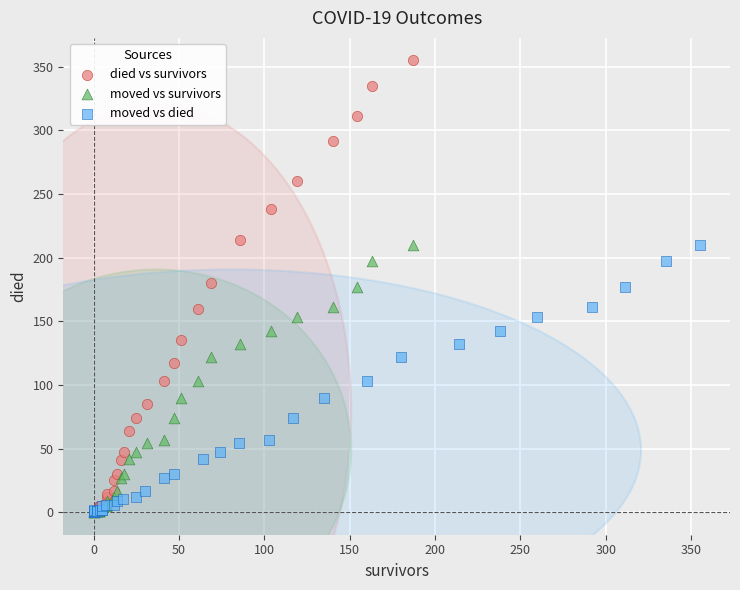

Which series has the largest Y range (max minus min)?

died vs survivors